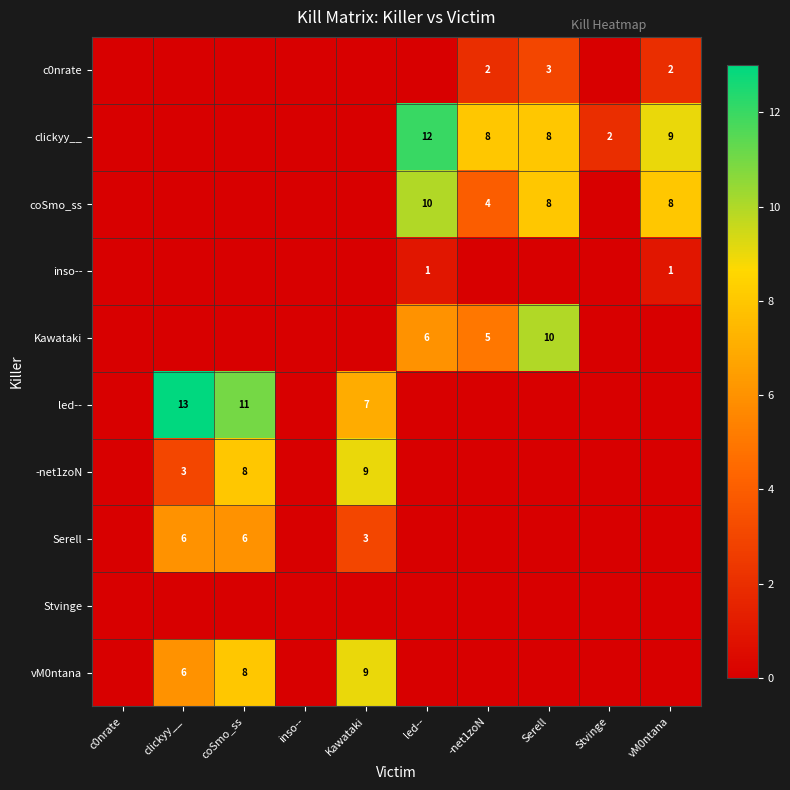

What is the sum of the clickyy__ values at -net1zoN and Stvinge?

10